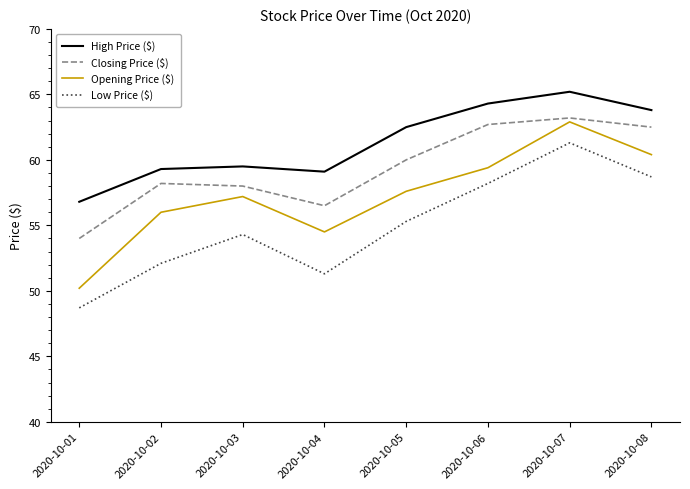

Does the chart display data point markers on the line(s)?

No